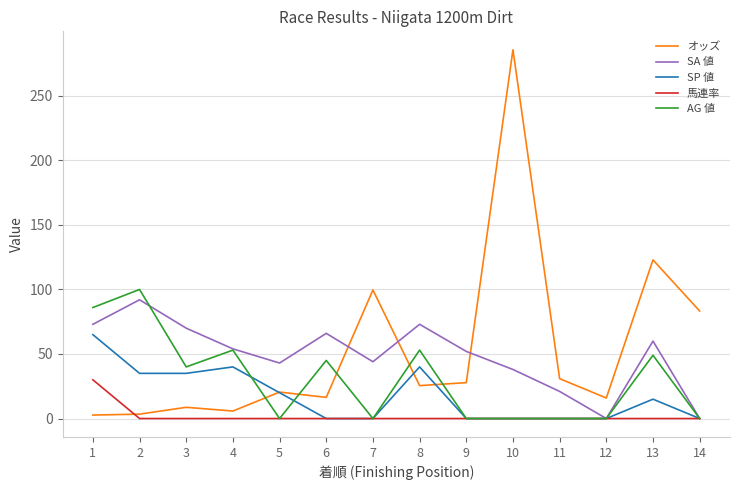

Which series has the largest total across all categories?

オッズ